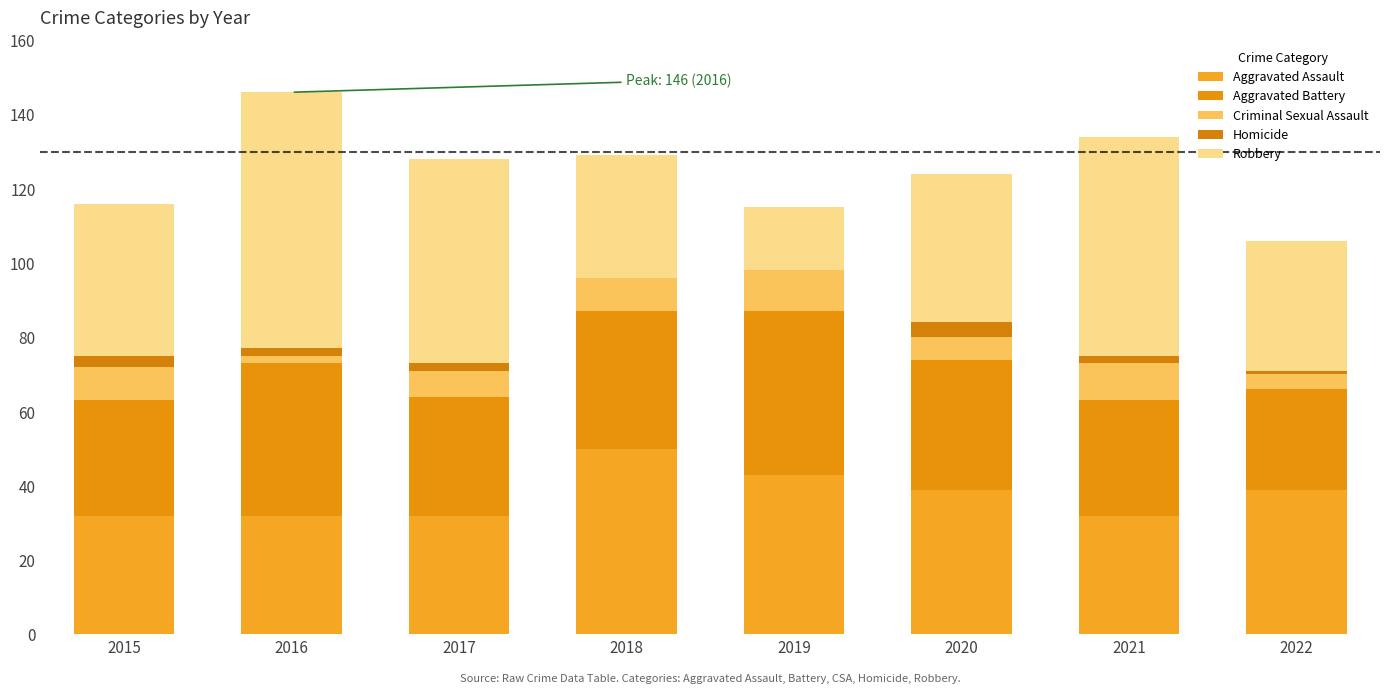

What is the sum of the Homicide values at 2021 and 2020?

6